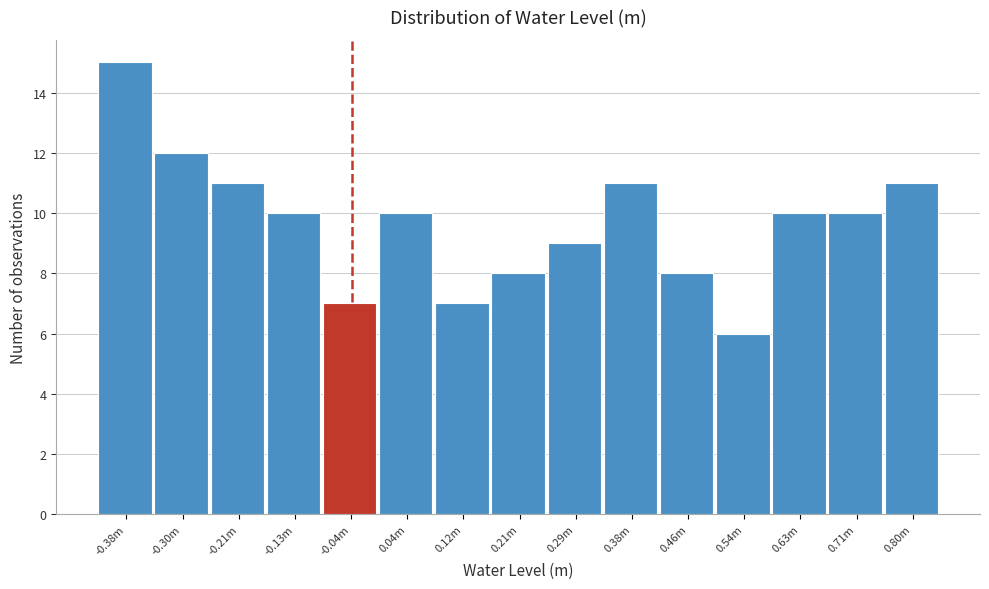

Reading right to left, transcribe all the data shown in this chart.

0.80m=11	0.71m=10	0.63m=10	0.54m=6	0.46m=8	0.38m=11	0.29m=9	0.21m=8	0.12m=7	0.04m=10	-0.04m=7	-0.13m=10	-0.21m=11	-0.30m=12	-0.38m=15